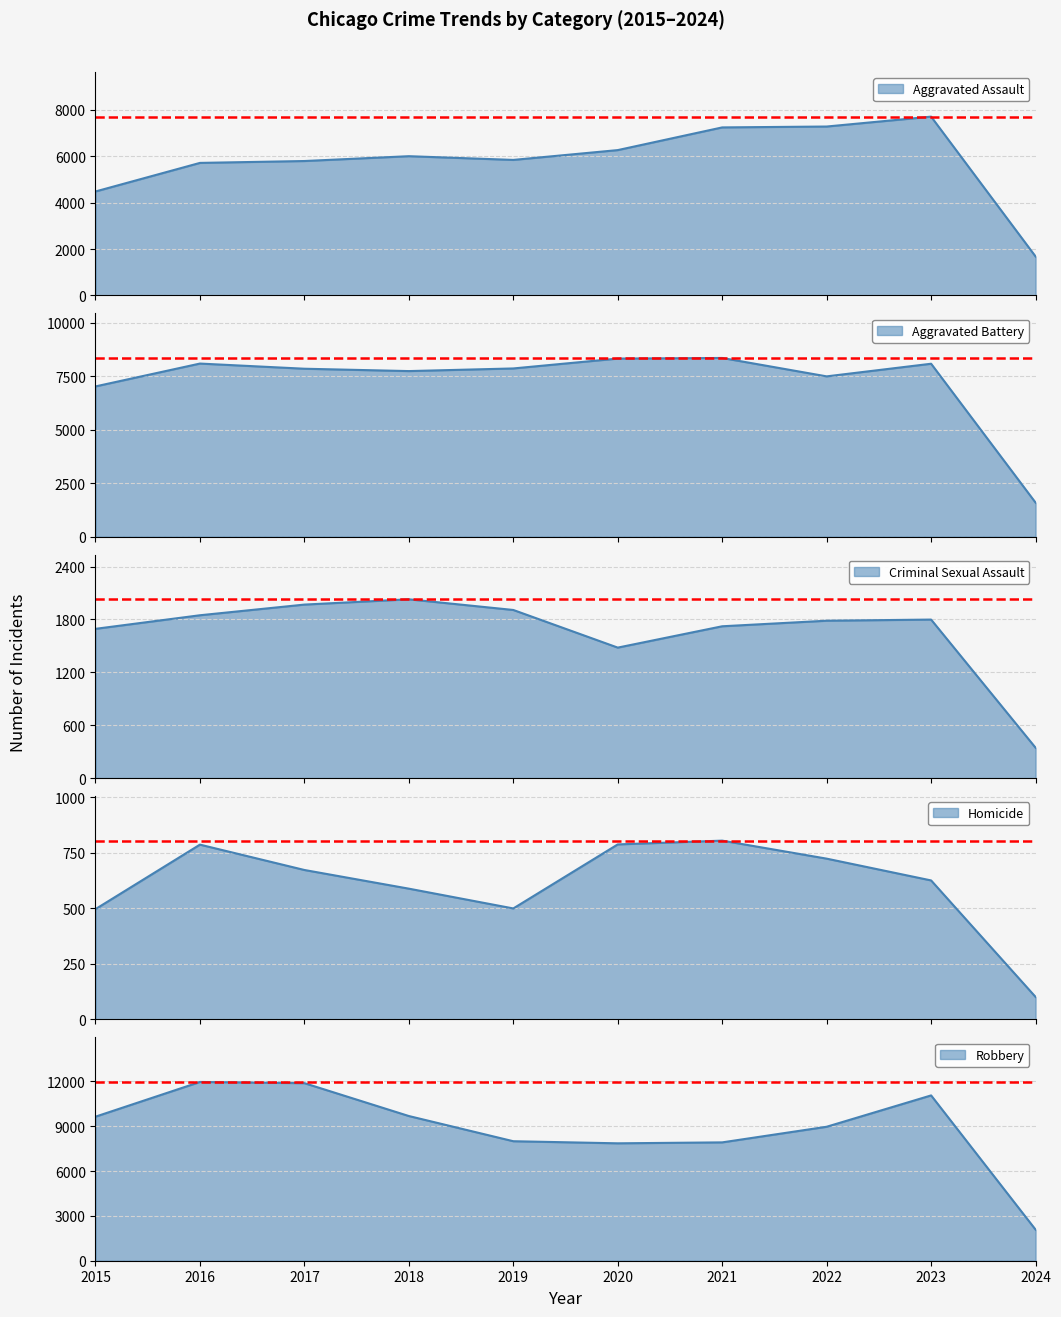

True or false: Robbery has a value of 11960 at 2016.

True